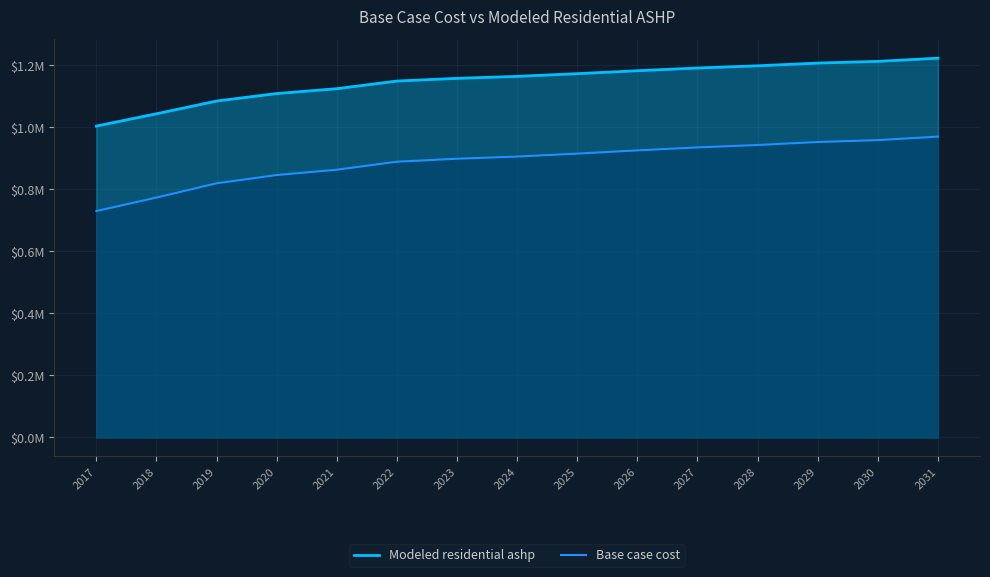

Reading left to right, list all the values displayed in this chart.

Modeled residential ashp: 1003923.8	1043580.8	1084568.9	1108787.7	1124412.8	1149068.5	1157793.1	1164138.2	1172862.7	1182380.4	1191105.0	1198243.2	1206967.8	1212519.8	1222830.6
Base case cost: 729901.5	773375.5	819401.9	845987.2	863139.0	889016.1	898580.4	905536.2	915100.5	925534.2	935098.5	942923.8	952488.1	958574.4	969877.7